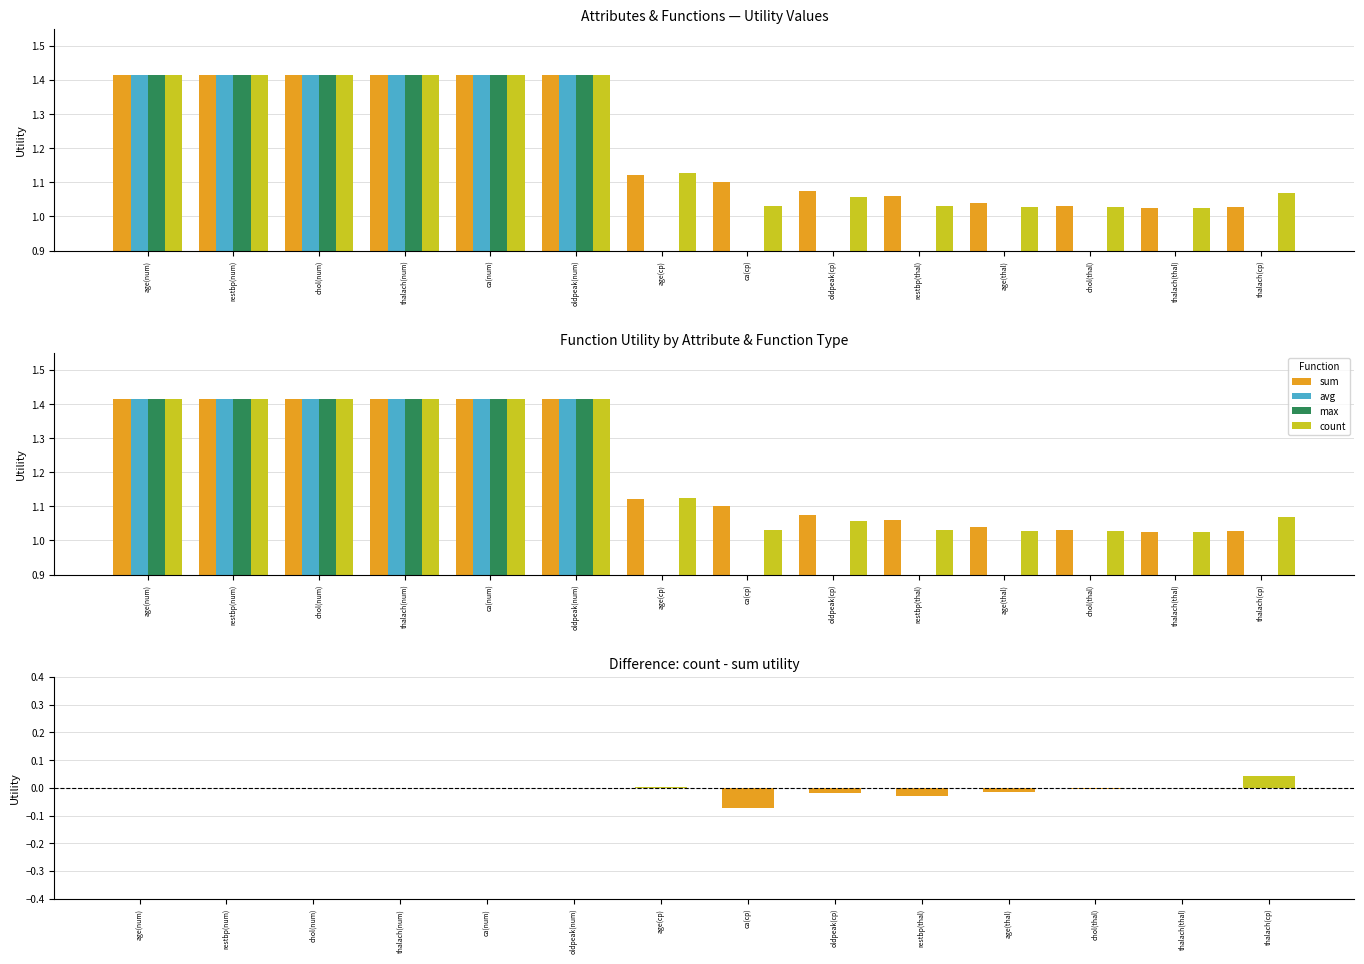

What is the maximum value shown in the chart?

1.4